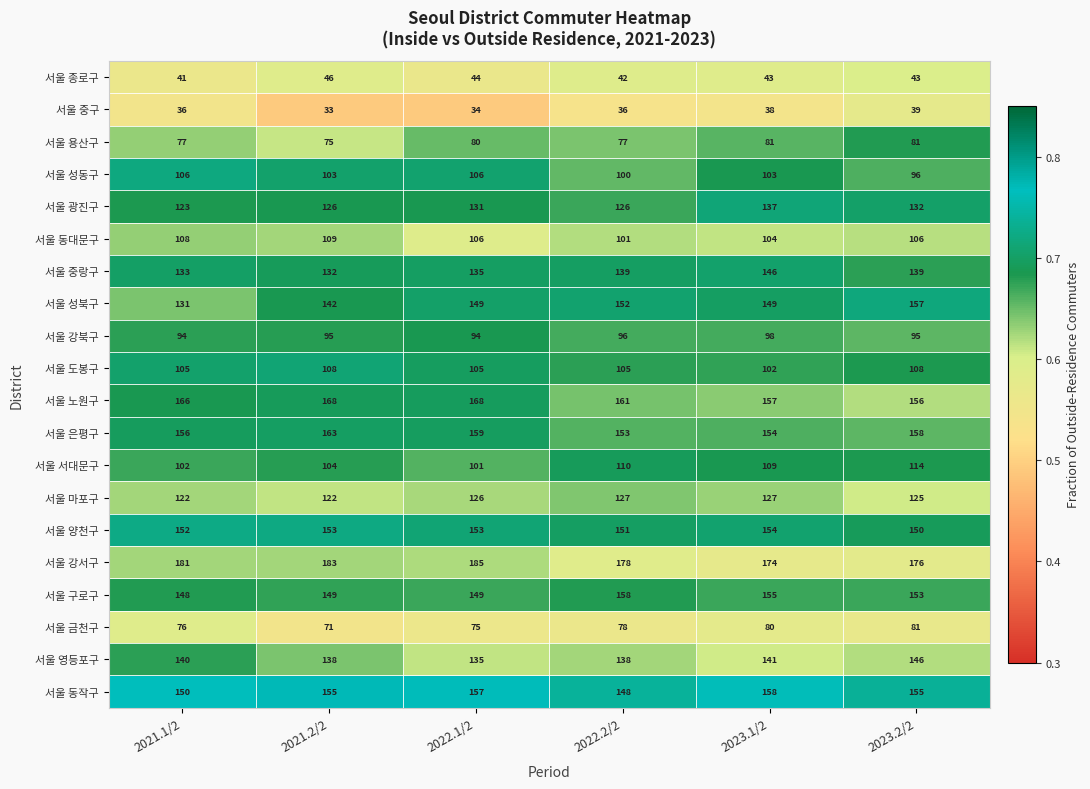

Which series changed the most between 2021.1/2 and 2021.2/2?

서울 성북구